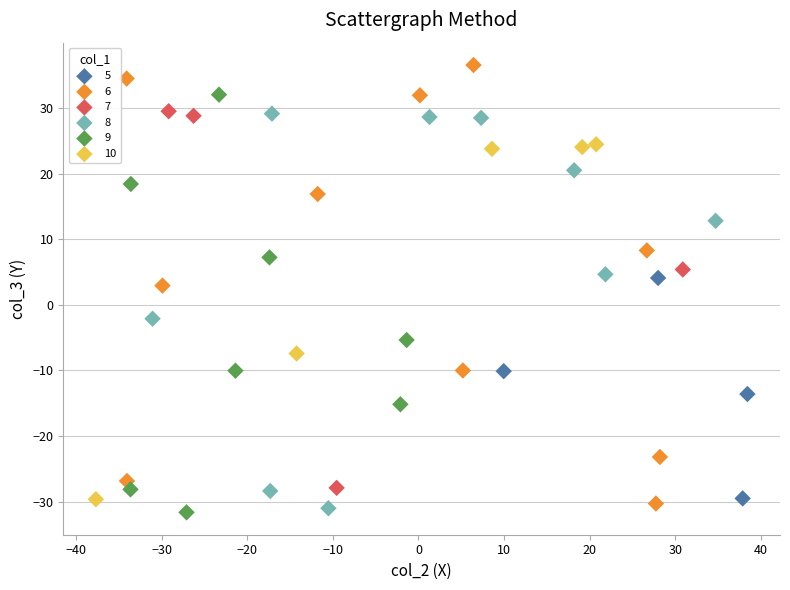

Which series contains the highest Y value?

6